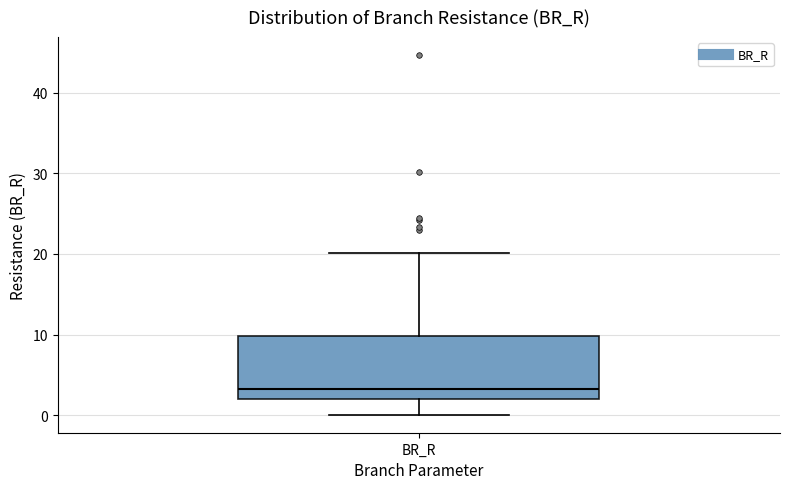

Transcribe this box plot: give where the median line is, the range the box spans, and where the two whiskers end, as read against the y-axis. The values are not printed on the chart, so give them approximately, as read against the axis.

median 3, box 2 to 10, whiskers 0 to 20